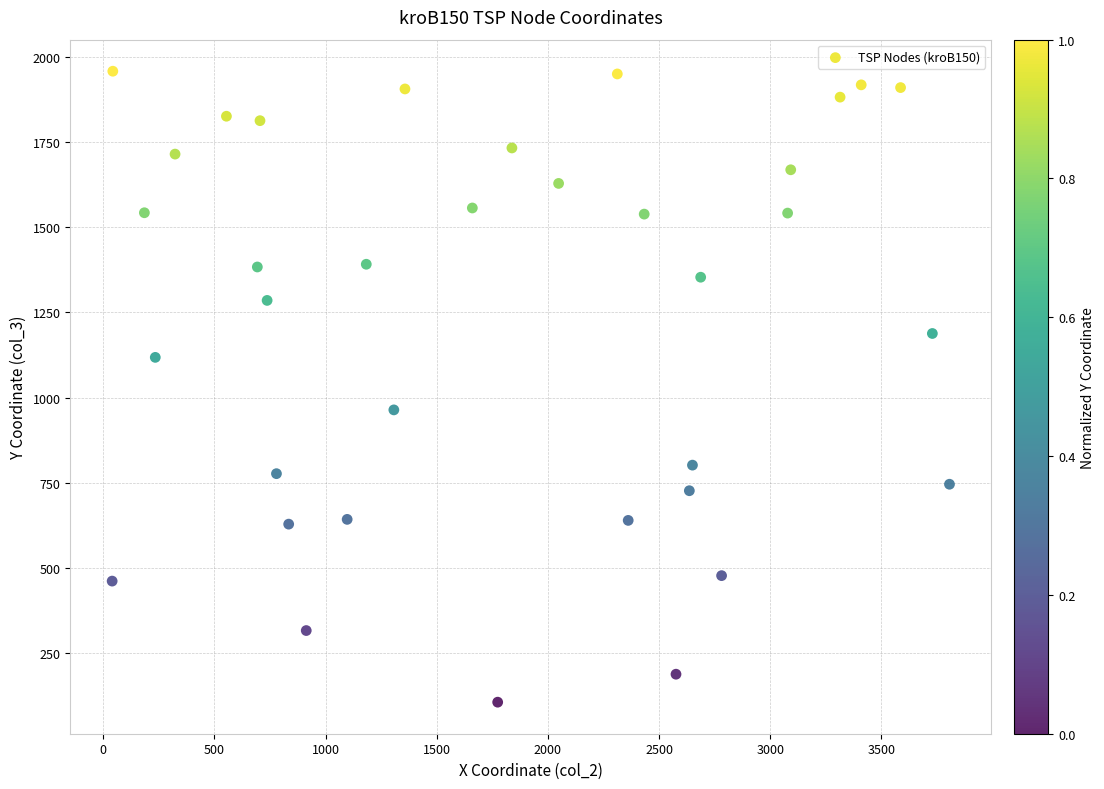

What is the range of Y values (max minus min)?

1850